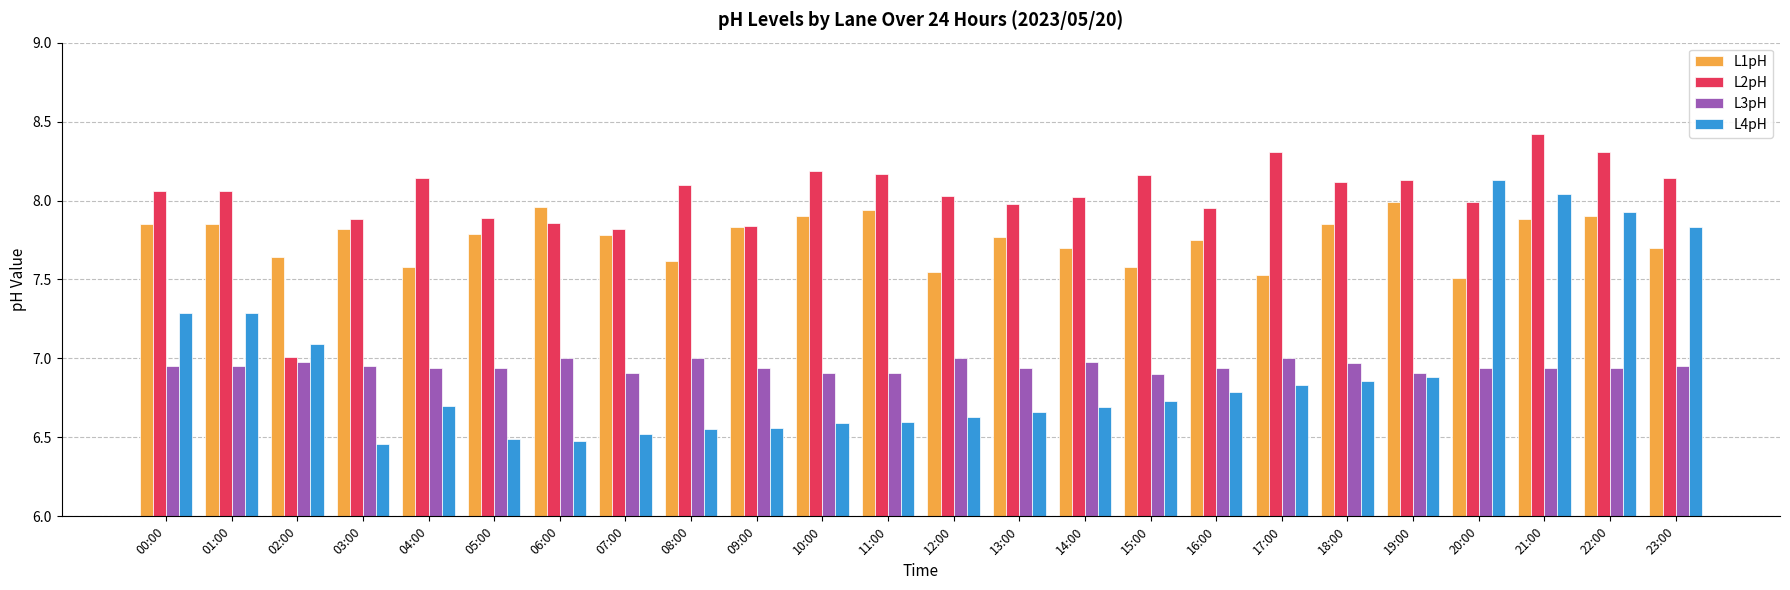

What is the greatest value displayed?

8.4